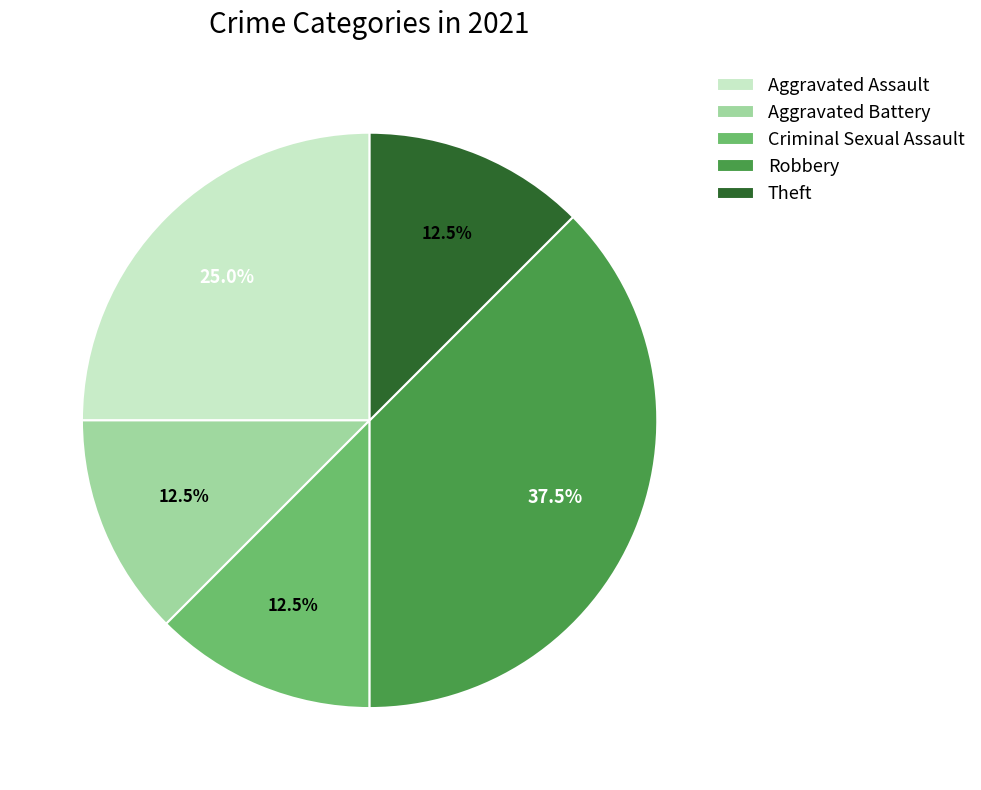

What is the largest slice in the pie chart?

Robbery